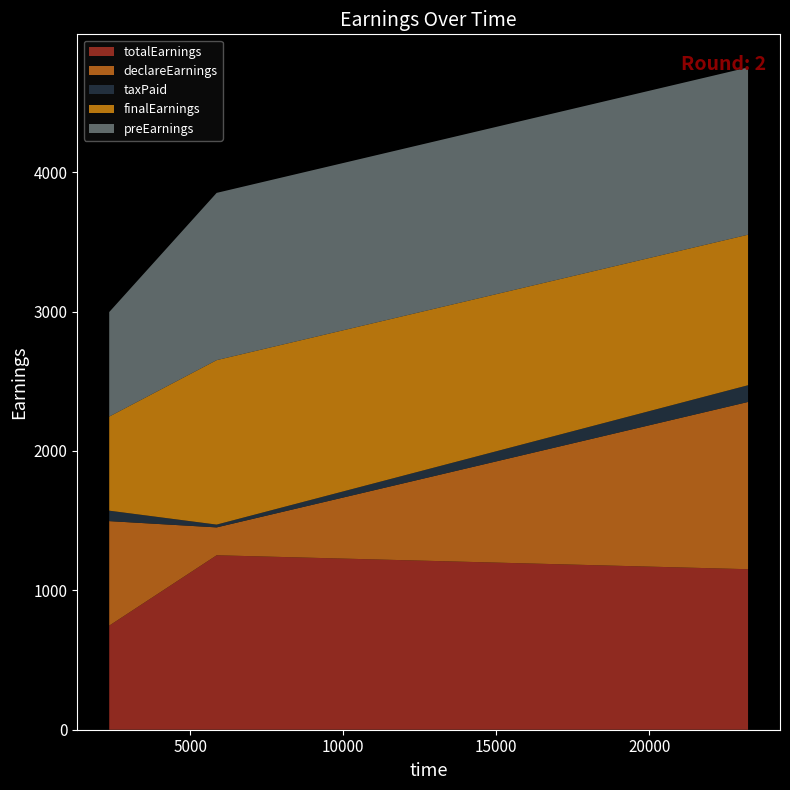

Reading right to left, extract all data points from this chart.

totalEarnings: 23224=1151.7	5861=1251.7	2351=746.7
declareEarnings: 23224=1200.0	5861=200.0	2351=750.0
taxPaid: 23224=120.0	5861=20.0	2351=75.0
finalEarnings: 23224=1080.0	5861=1180.0	2351=675.0
preEarnings: 23224=1200.0	5861=1200.0	2351=750.0